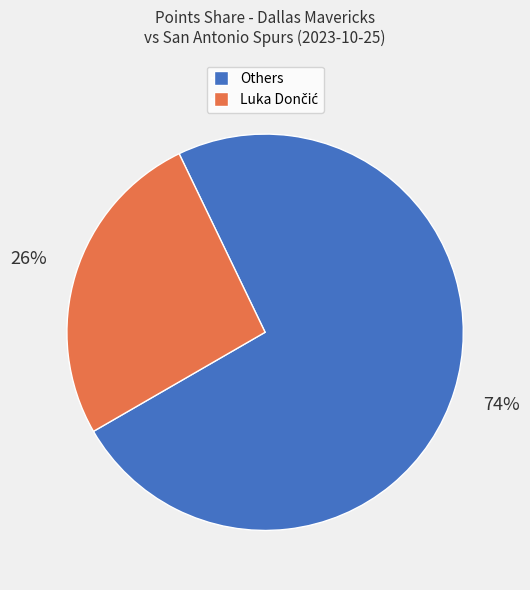

Does any single category account for the majority?

Yes